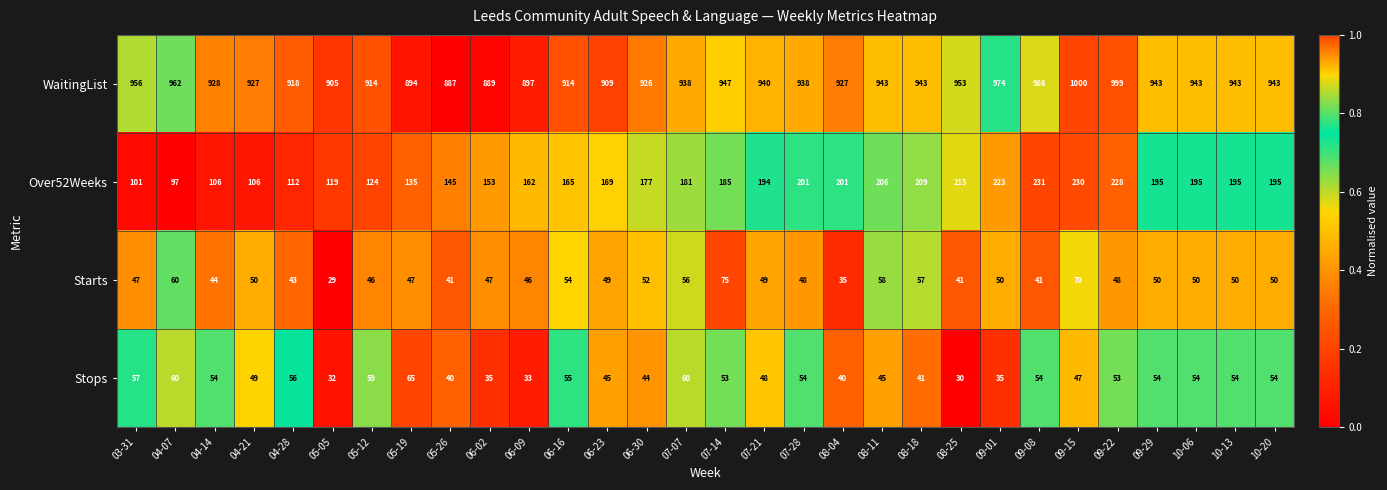

Count the number of data series in this chart.

4